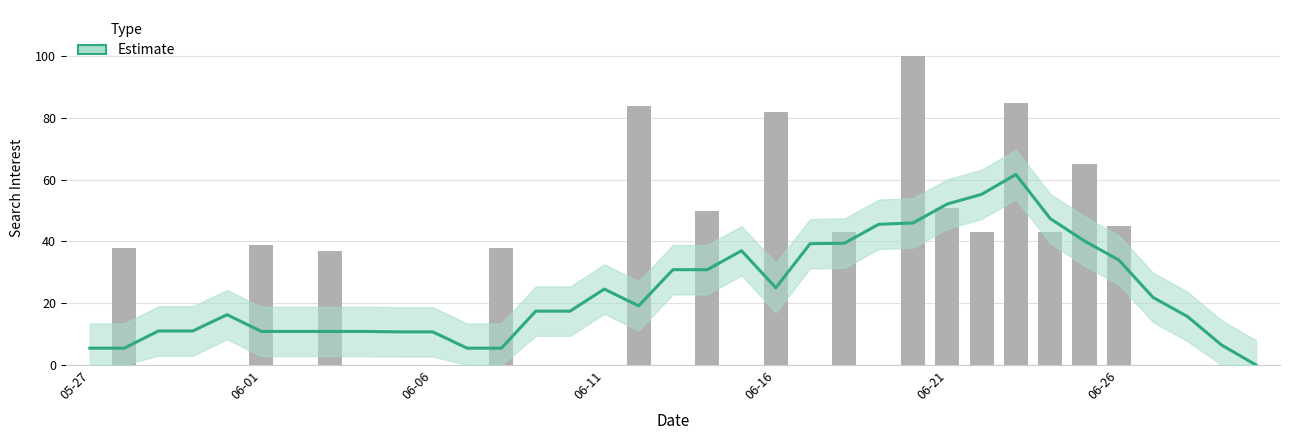

How many values are above zero?

34